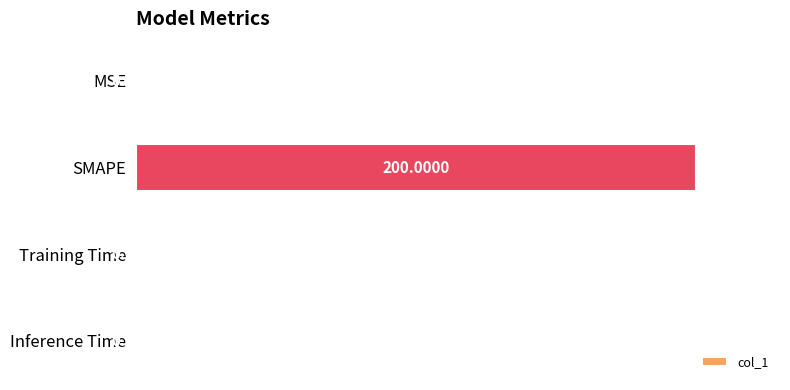

What is the sum of all values?

1.0